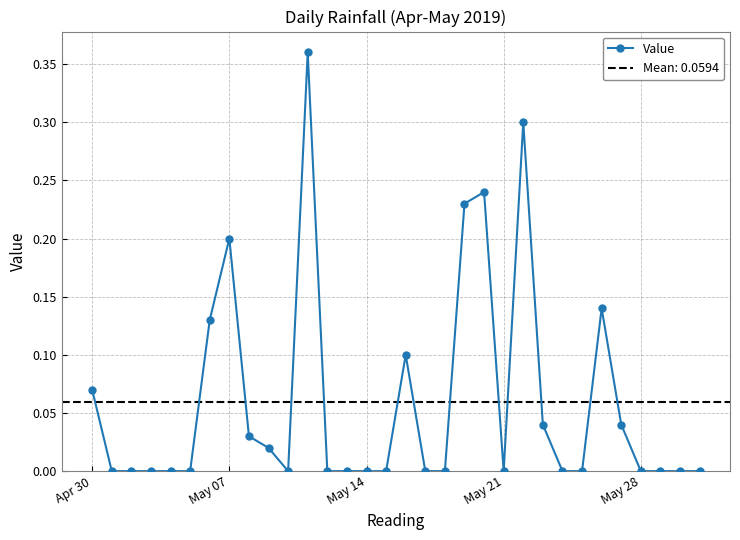

True or false: Value has more than 0 points higher than both neighbors.

True